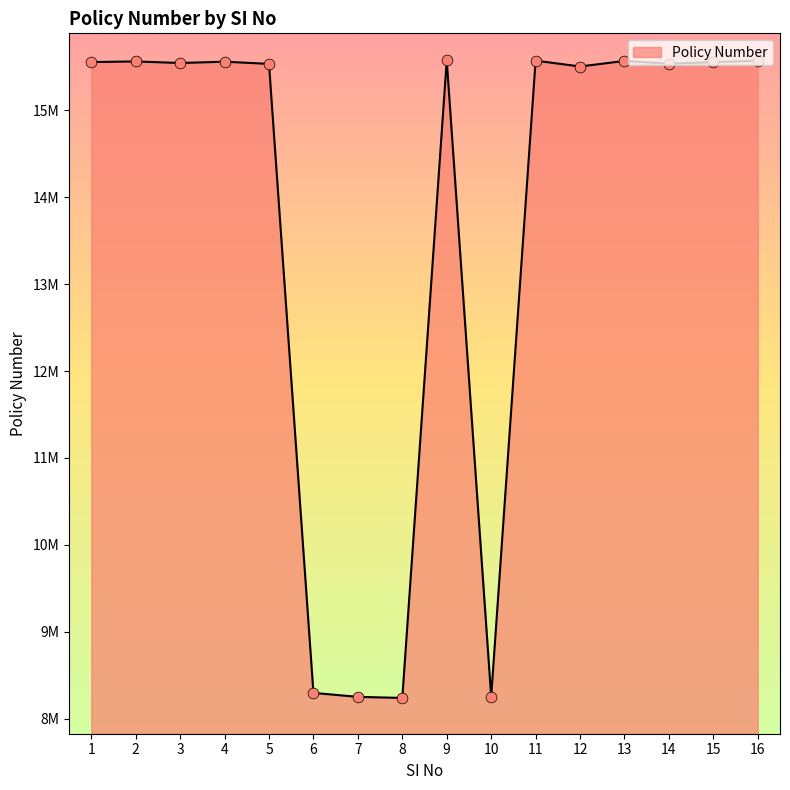

Approximately how many times larger is the value at 8 compared to 13?

0.5